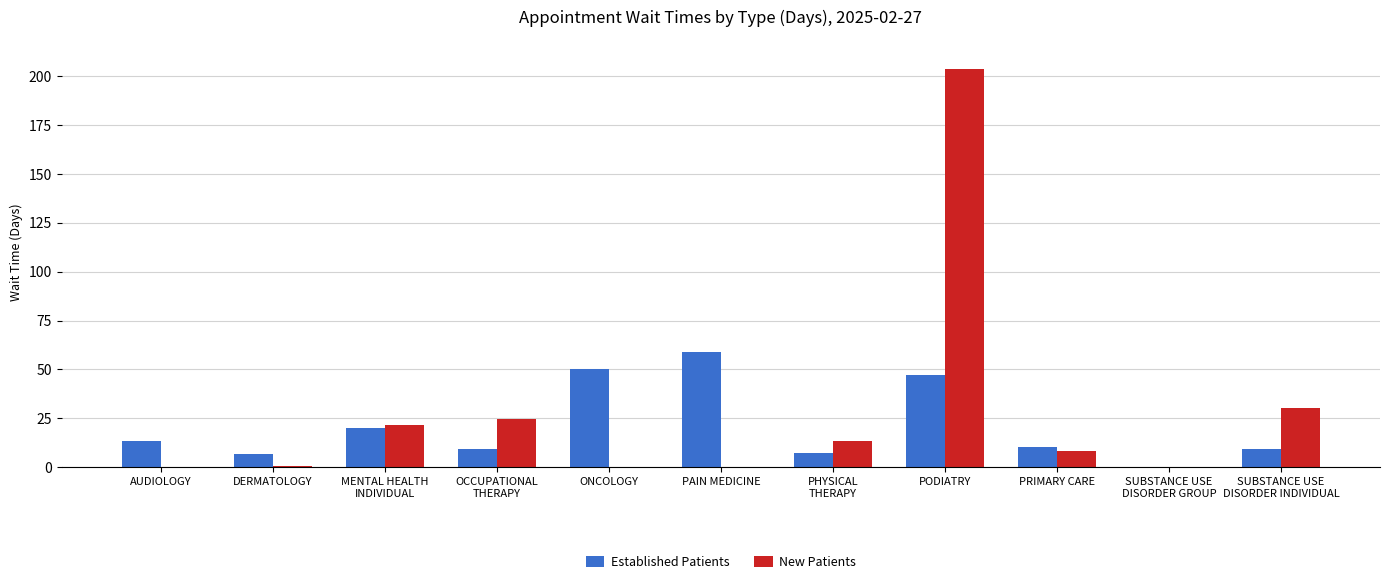

What is the maximum value shown in the chart?

203.7